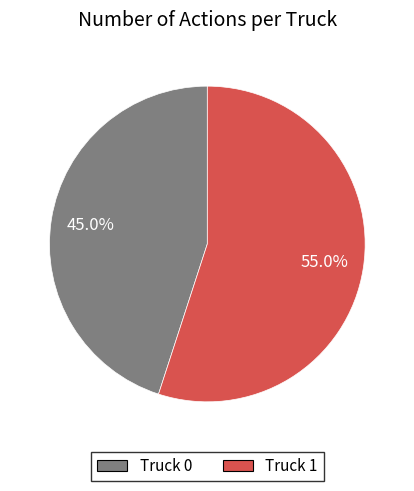

What is the ratio of the value at Truck 1 to the value at Truck 0?

1.2